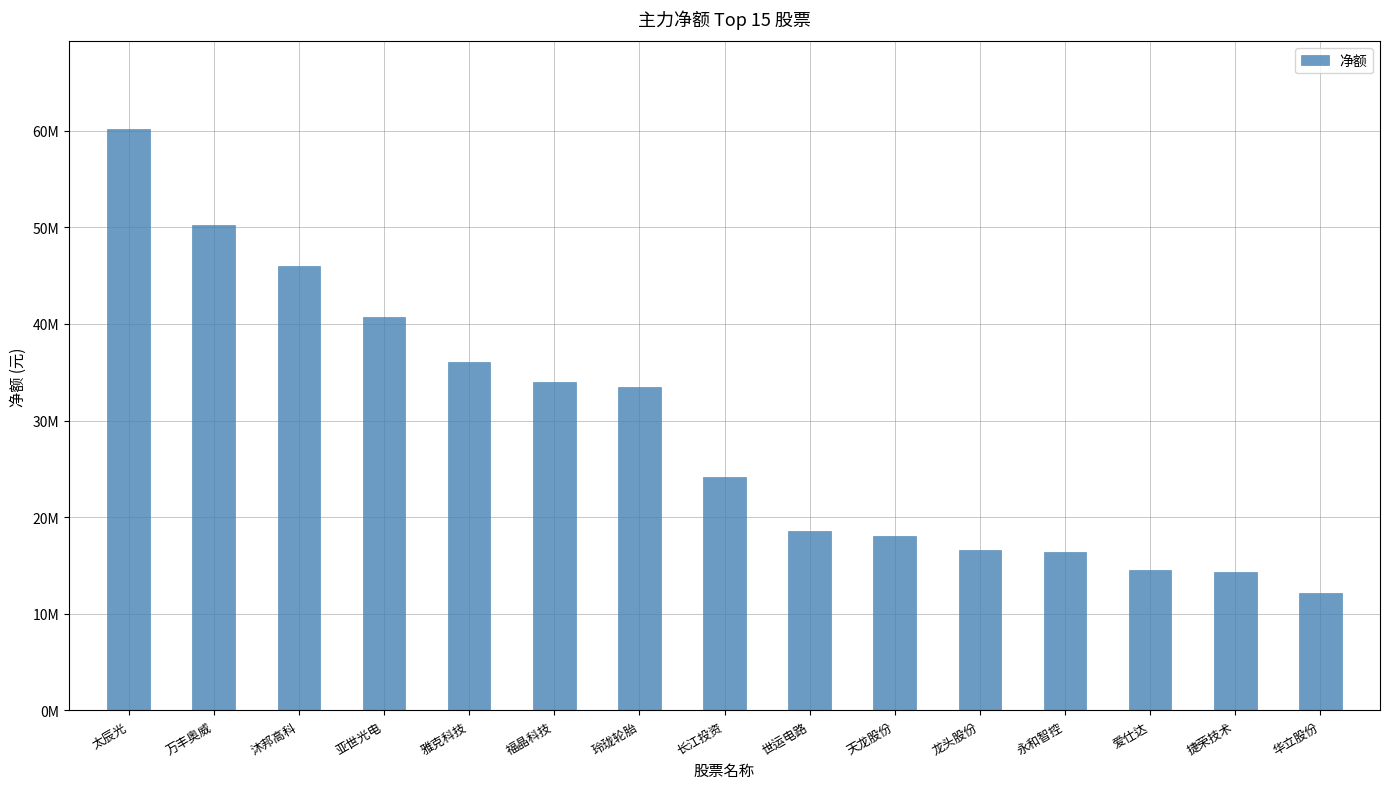

List the labels in order of value, smallest first.

华立股份, 捷荣技术, 爱仕达, 永和智控, 龙头股份, 天龙股份, 世运电路, 长江投资, 玲珑轮胎, 福晶科技, 雅克科技, 亚世光电, 沐邦高科, 万丰奥威, 太辰光